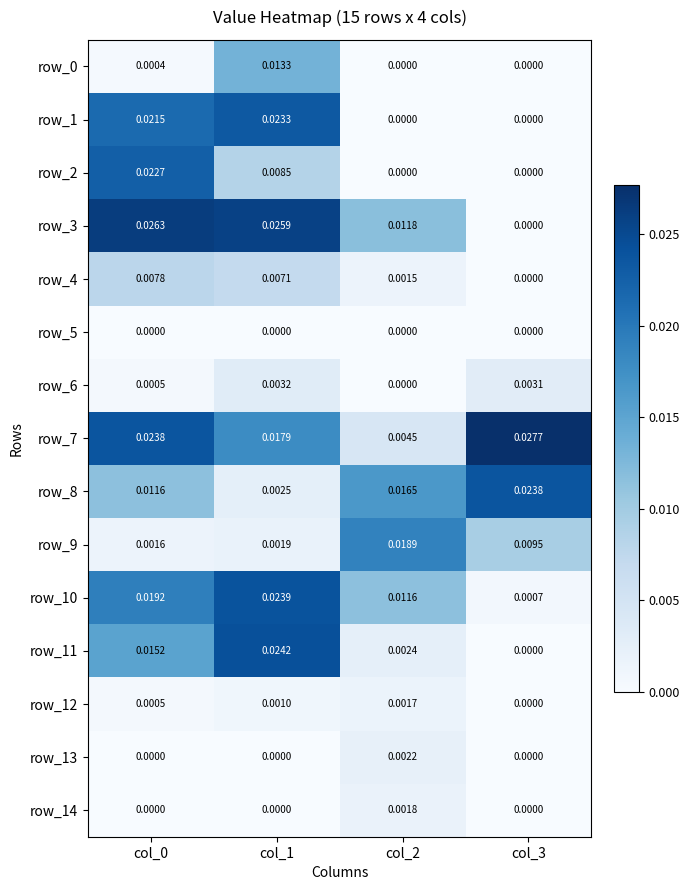

True or false: row_13 has a value of 0.0 at col_1.

True